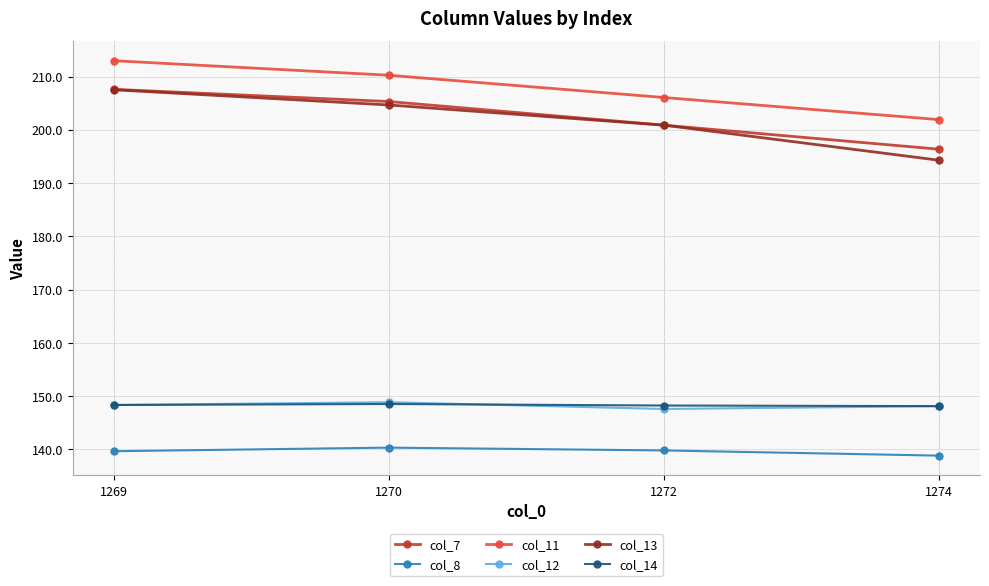

Which category has the highest value across all series?

1269